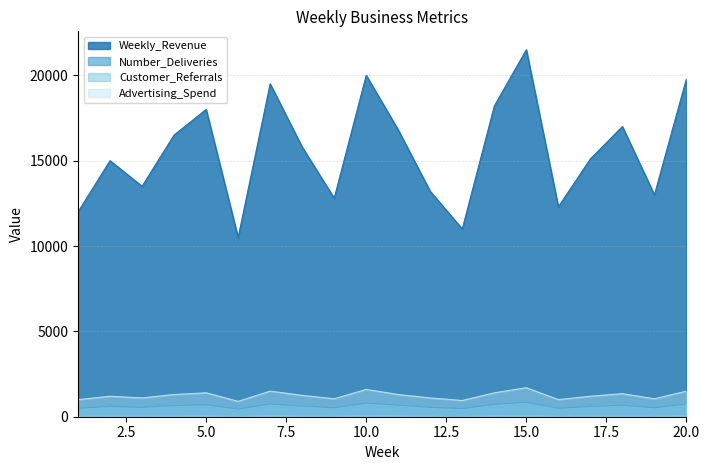

Reading left to right, what are all the values shown in this chart?

Weekly_Revenue: 1=12000	2=15000	3=13500	4=16500	5=18000	6=10500	7=19500	8=15800	9=12800	10=20000	11=16800	12=13200	13=11000	14=18200	15=21500	16=12300	17=15100	18=17000	19=13000	20=19800
Number_Deliveries: 1=500	2=600	3=550	4=650	5=700	6=450	7=750	8=625	9=525	10=800	11=675	12=550	13=475	14=725	15=850	16=500	17=600	18=675	19=525	20=750
Customer_Referrals: 1=25	2=30	3=28	4=35	5=40	6=20	7=45	8=32	9=27	10=50	11=38	12=30	13=22	14=42	15=55	16=25	17=29	18=36	19=26	20=48
Advertising_Spend: 1=1000	2=1200	3=1100	4=1300	5=1400	6=900	7=1500	8=1250	9=1050	10=1600	11=1300	12=1100	13=950	14=1400	15=1700	16=1000	17=1200	18=1350	19=1050	20=1500